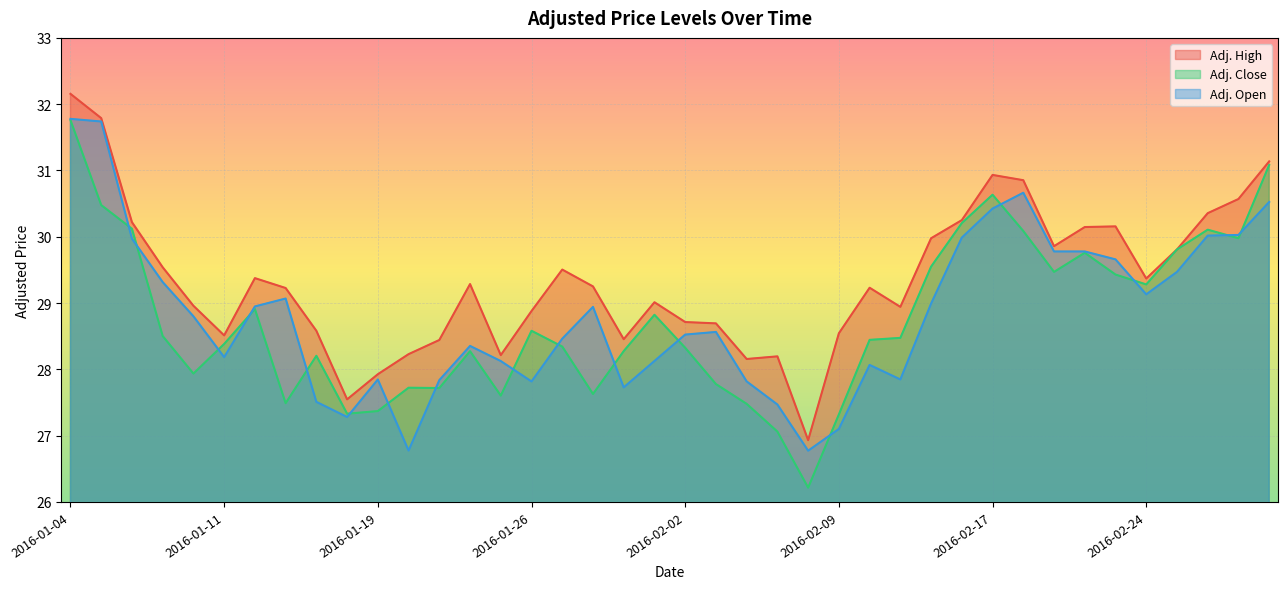

Where do Adj. Open and Adj. Close first cross each other?

2016-01-05 and 2016-01-06